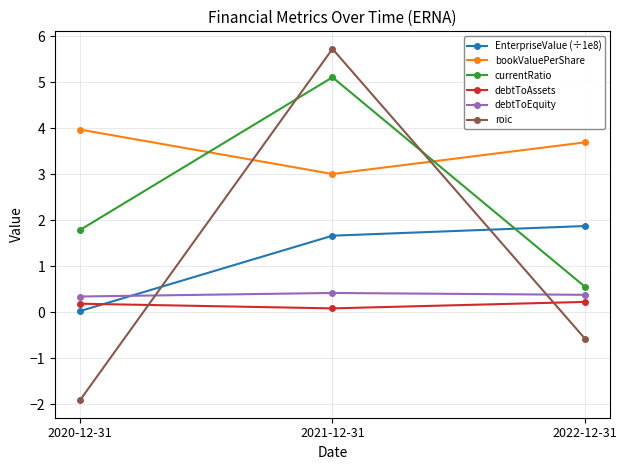

Is it true that roic equals 5.7 at 2021-12-31?

True